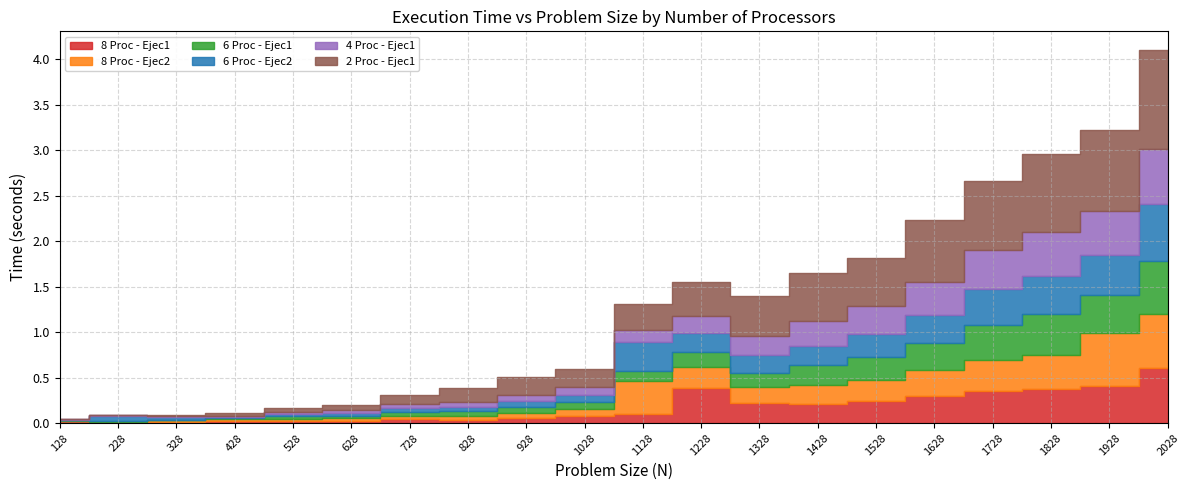

Which label corresponds to the smallest value in the chart?

128